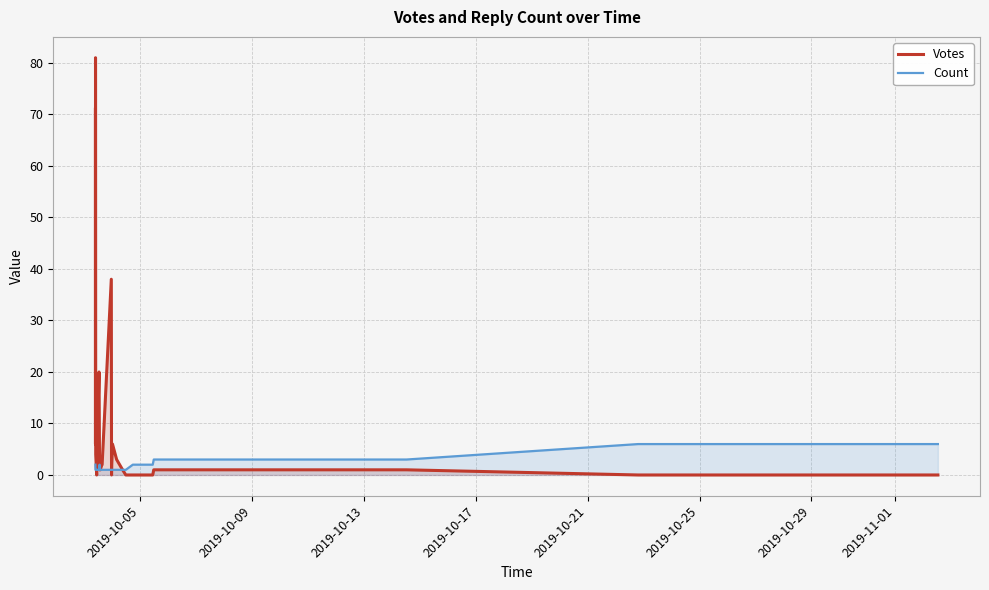

What is the value of the Count point at the 6th from the left?

1